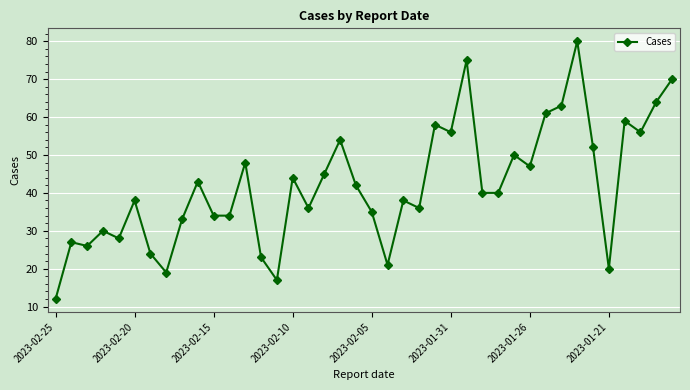

What is the average value?

42